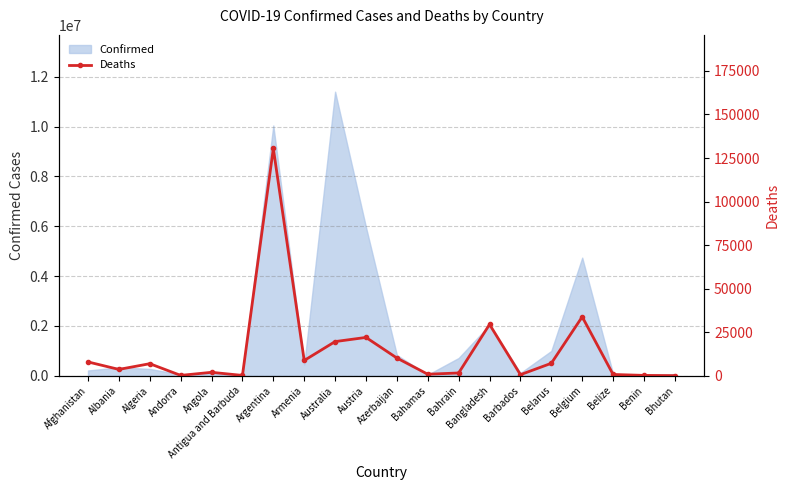

Reading left to right, extract all data points from this chart.

7896	3598	6881	165	1933	146	130472	8727	19578	21970	10138	833	1553	29445	579	7118	33814	688	163	21